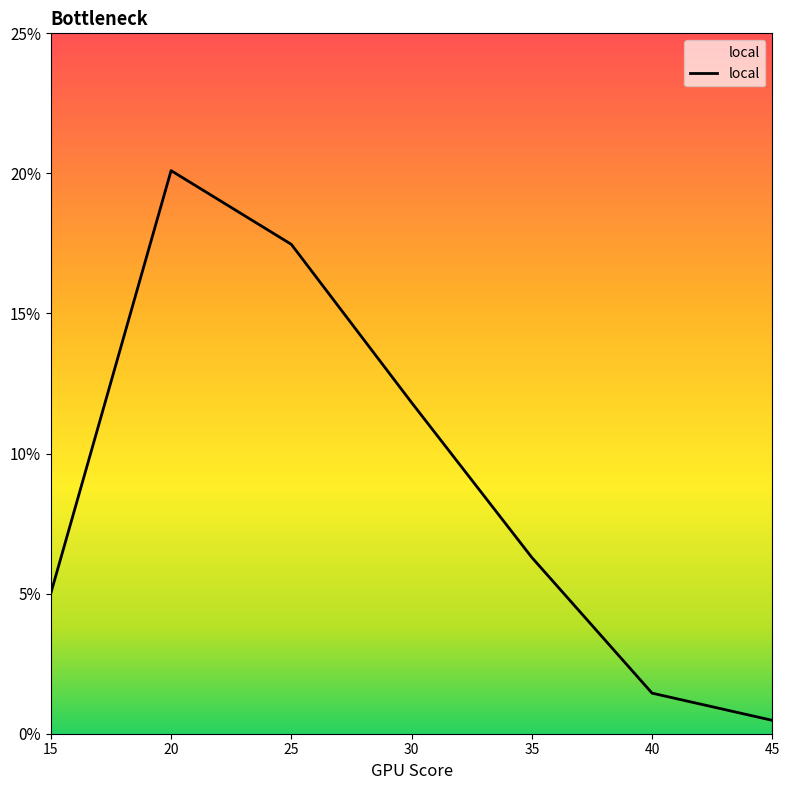

Is this an area chart (filled region under the line)?

Yes